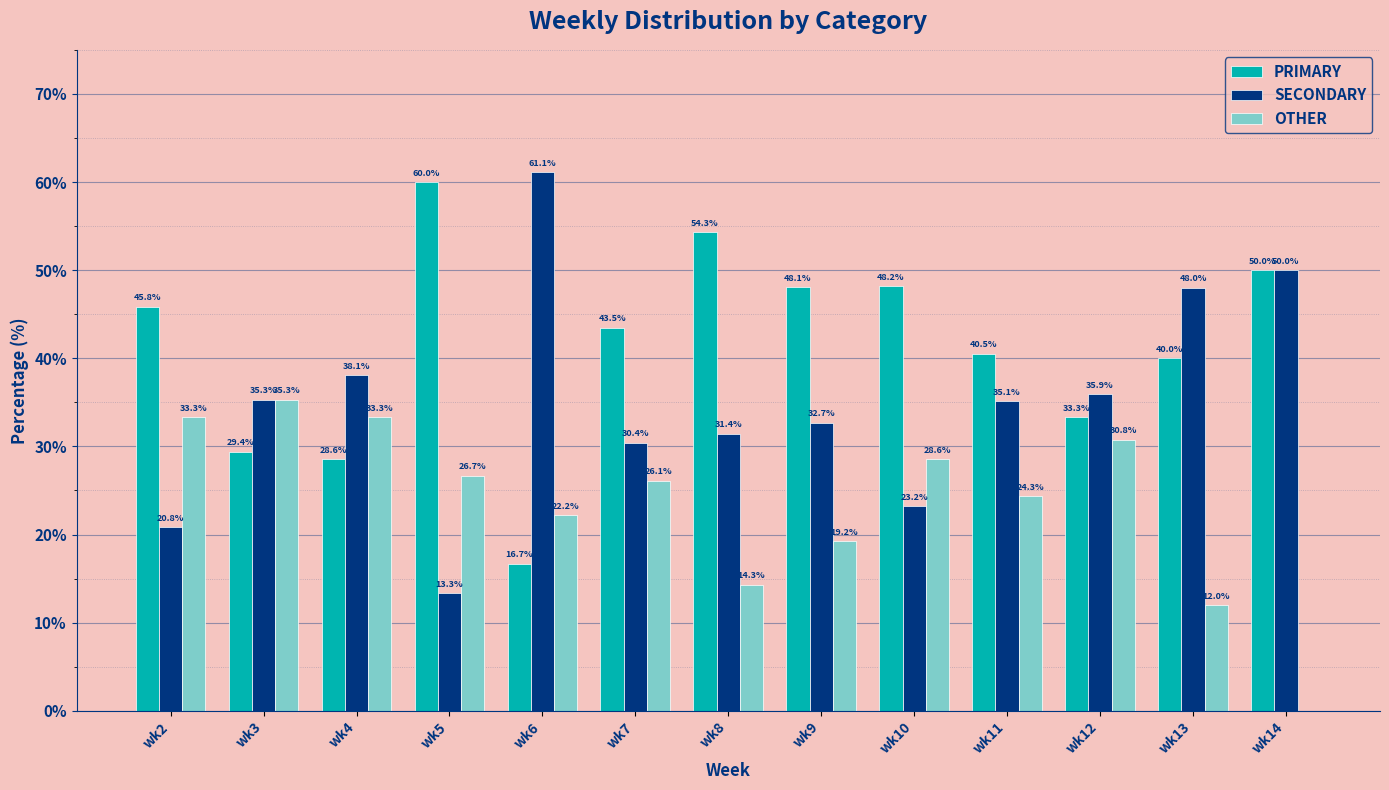

Which series has the widest spread of values?

SECONDARY